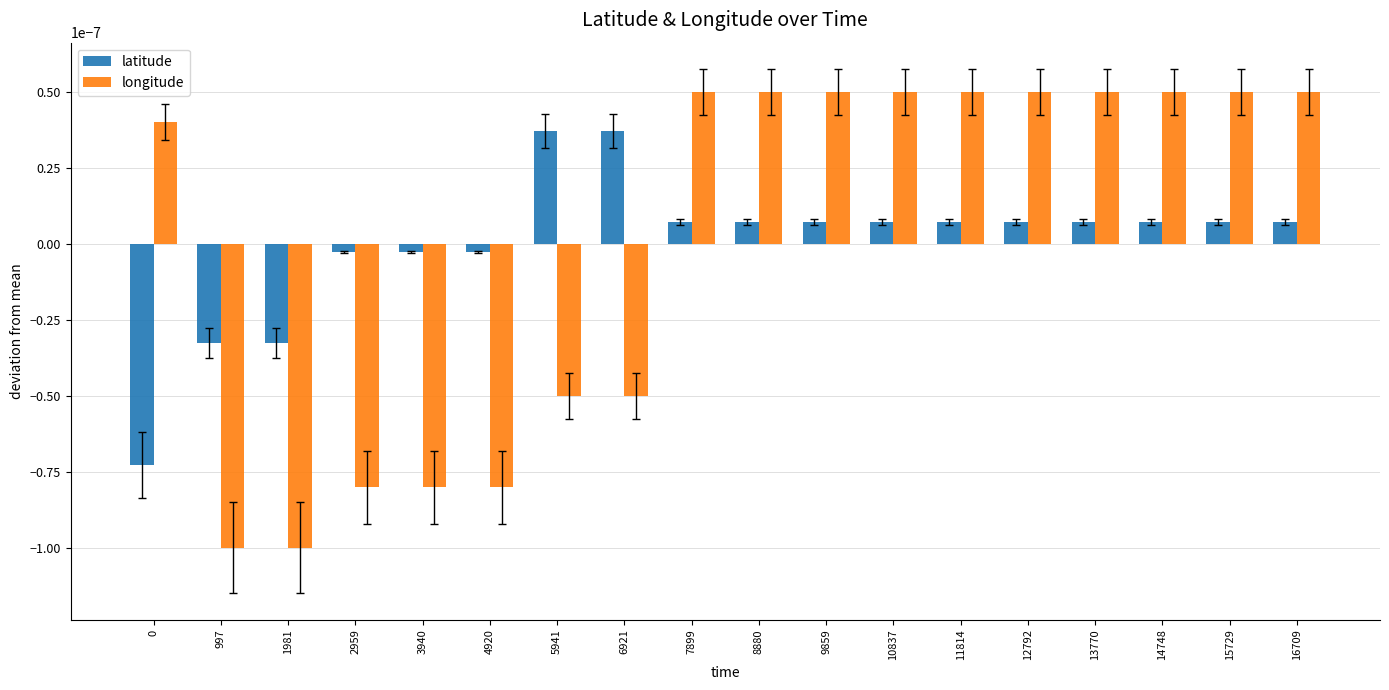

How many values in the latitude series are below 0?

6